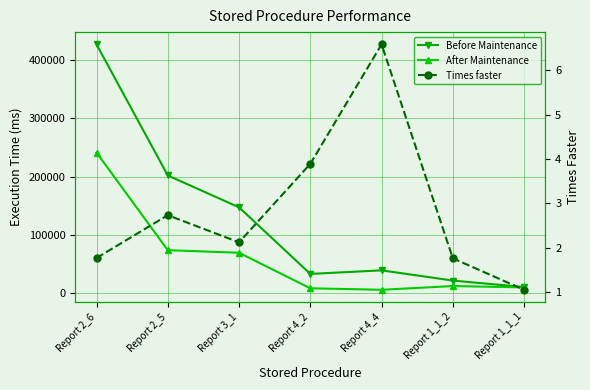

Which series has the largest range (max minus min)?

Before Maintenance